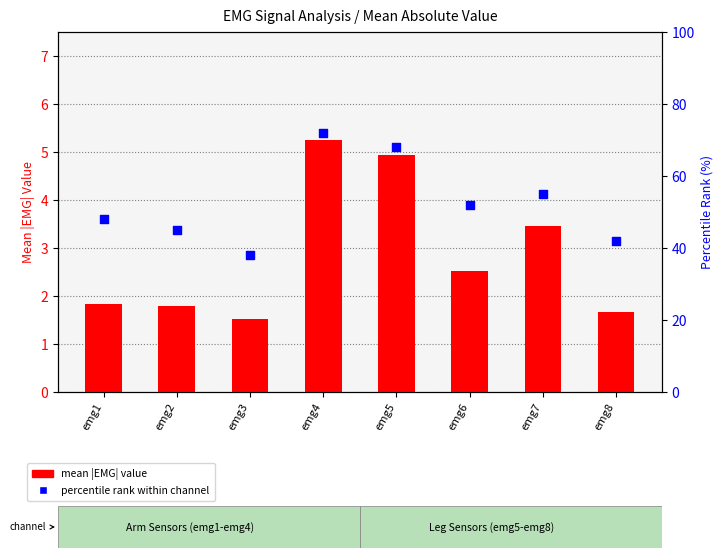

Is the value of percentile rank within channel at emg6 greater than the value of mean |EMG| value at emg5?

Yes